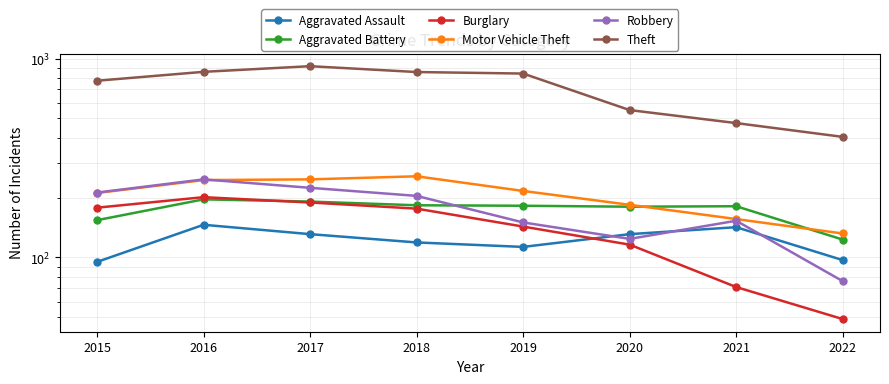

What is the sum of the Theft values at 2018 and 2020?

1407